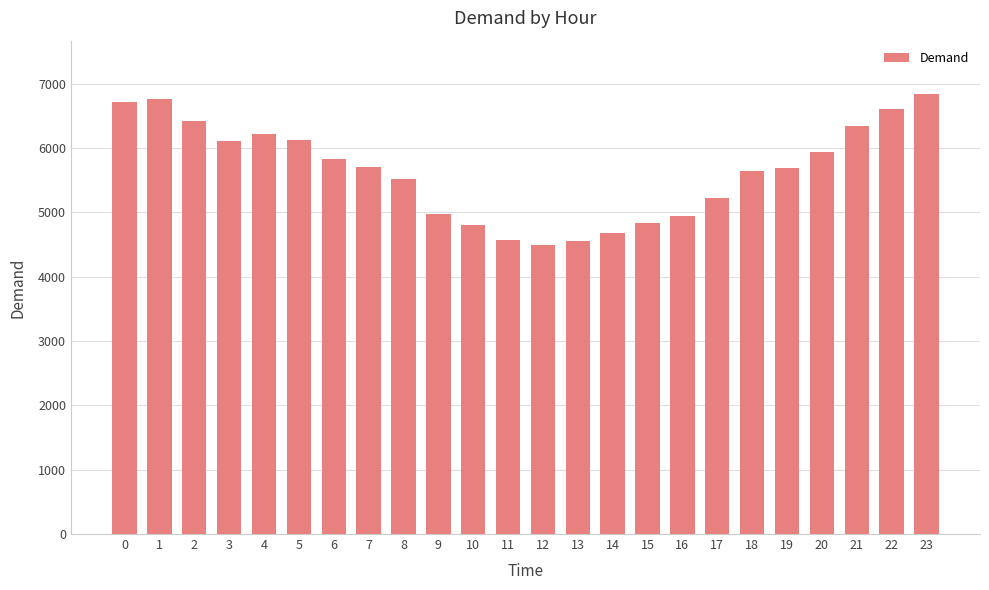

Count the number of data series in this chart.

1